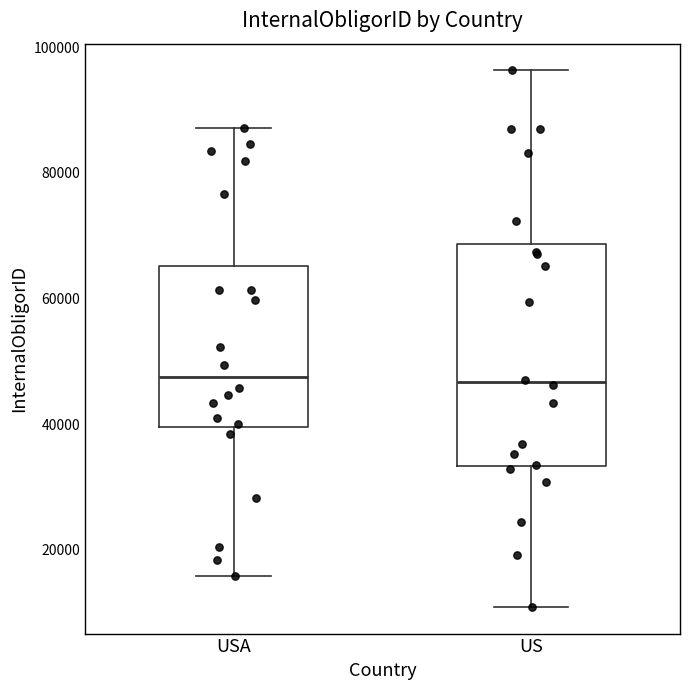

Which box is the tallest, from its lower edge to its upper edge?

US